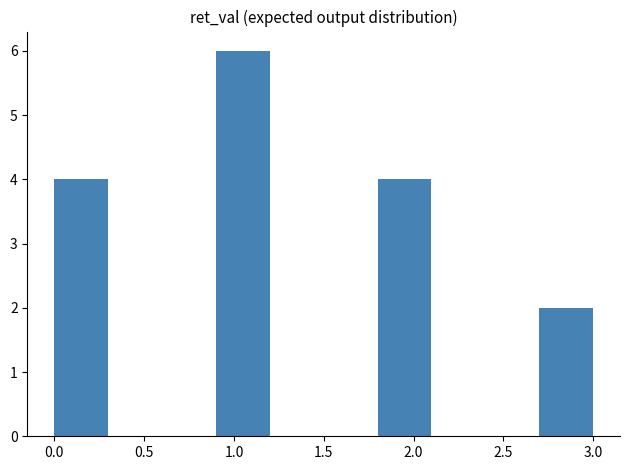

Reading left to right, transcribe this chart: for each bar, give the range it covers on the x-axis and its height. The values are not printed on the chart, so give them approximately, as read against the axis.

0.0 to 0.3: 4
0.3 to 0.6: 0
0.6 to 0.9: 0
0.9 to 1.2: 6
1.2 to 1.5: 0
1.5 to 1.8: 0
1.8 to 2.1: 4
2.1 to 2.4: 0
2.4 to 2.7: 0
2.7 to 3.0: 2